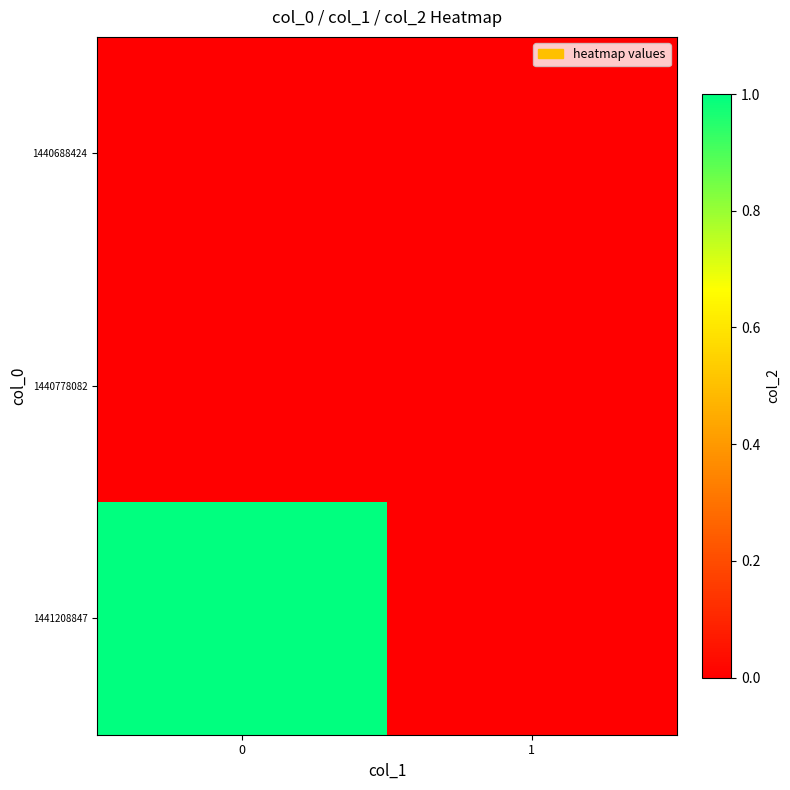

At how many categories does at least one series exceed 0?

1